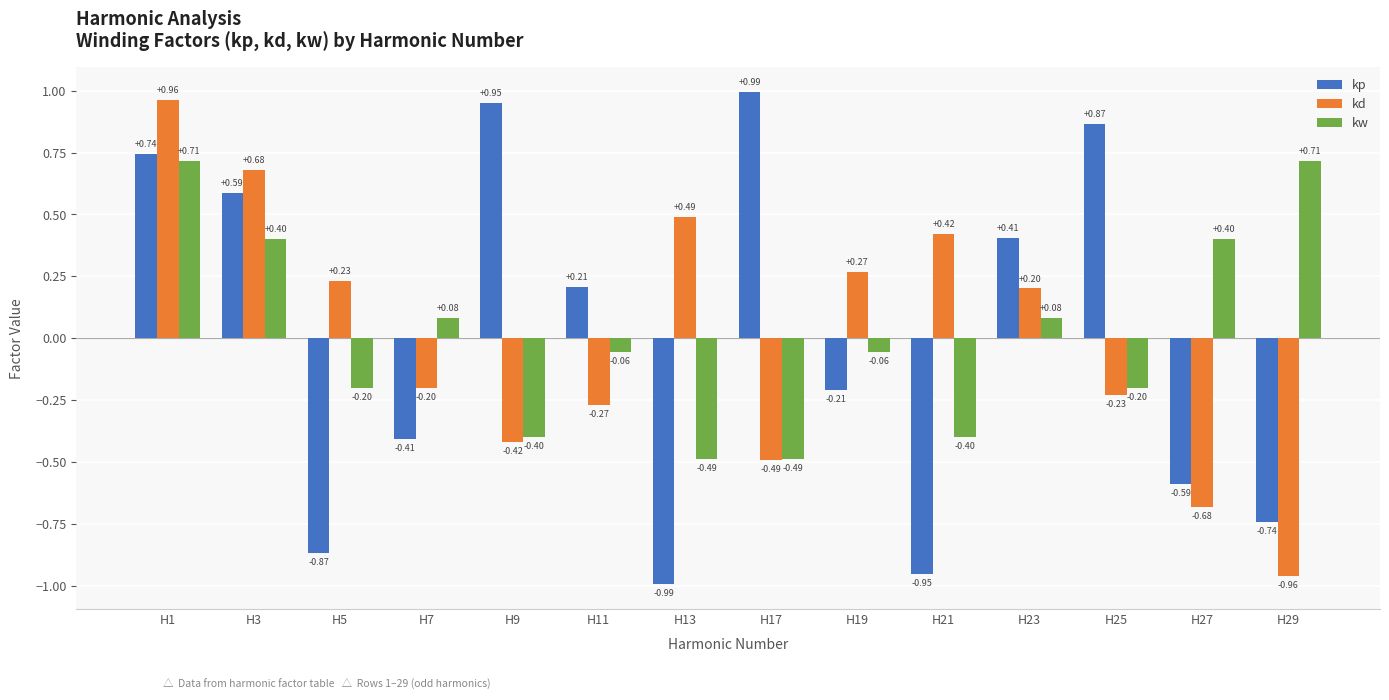

Count the number of categories in the chart.

14